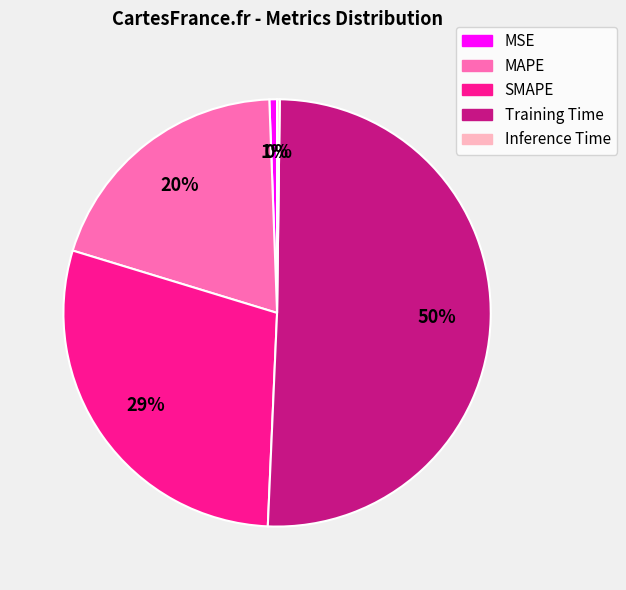

Is SMAPE the majority of the pie?

No